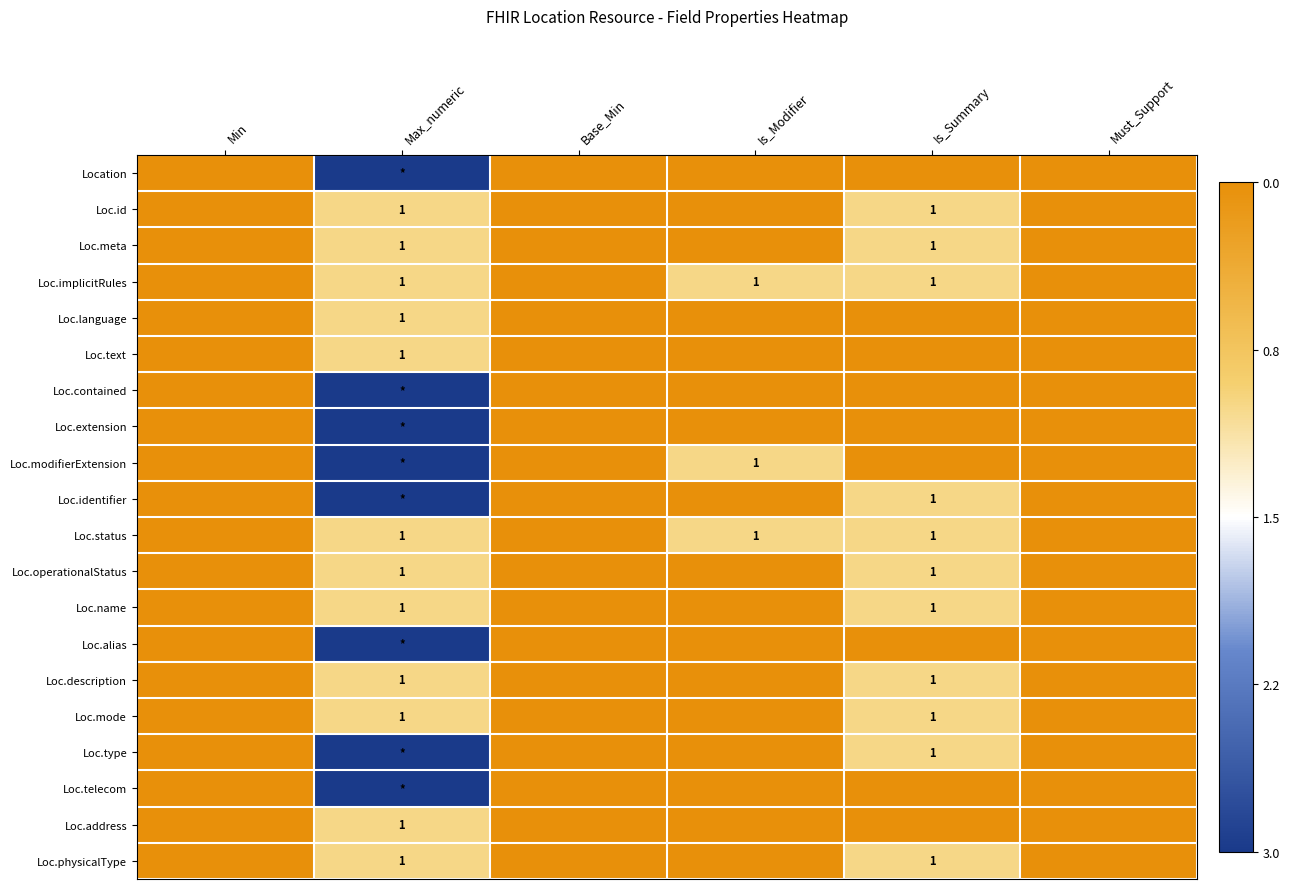

True or false: Loc.operationalStatus has a value of 1 at Max_numeric.

True